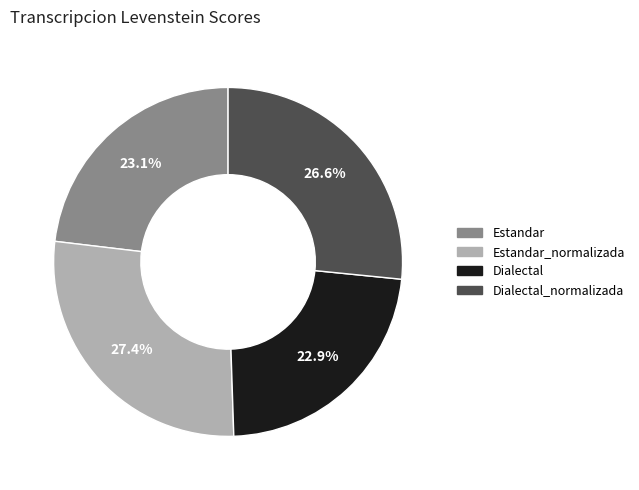

Does any single category account for the majority?

No